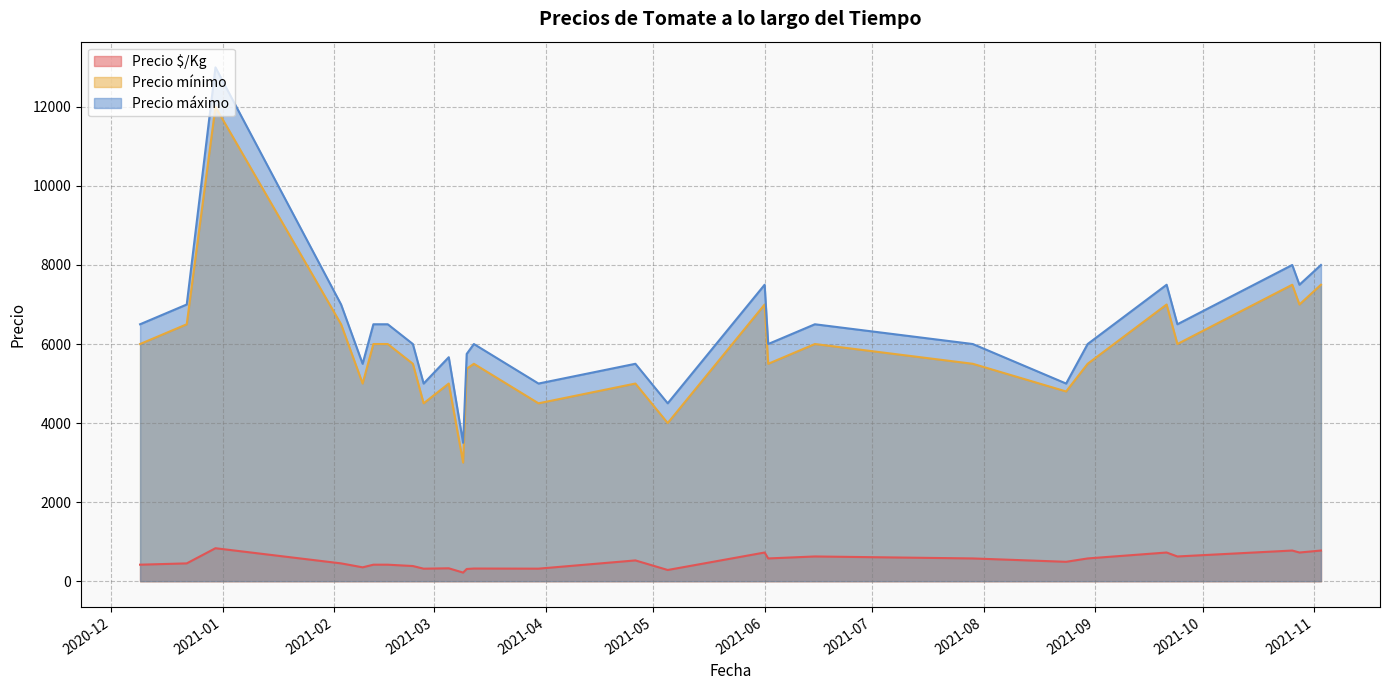

List the series in order of their peak value, highest first.

Precio máximo, Precio mínimo, Precio $/Kg